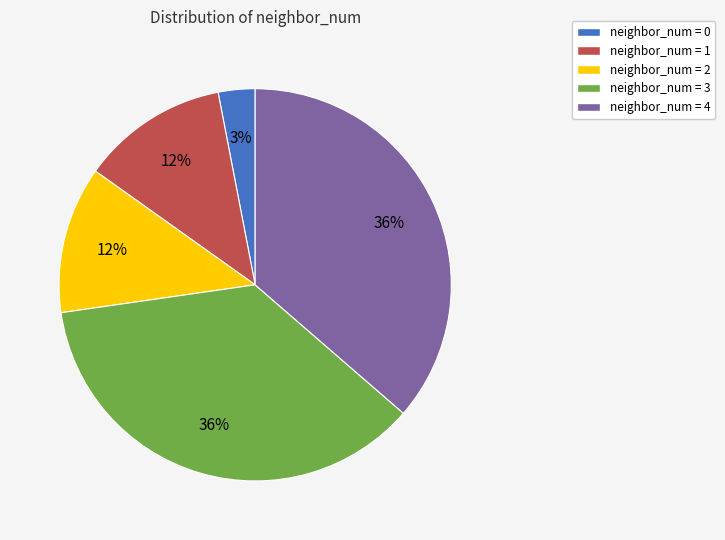

To the nearest percent, what is the average slice percentage?

20%